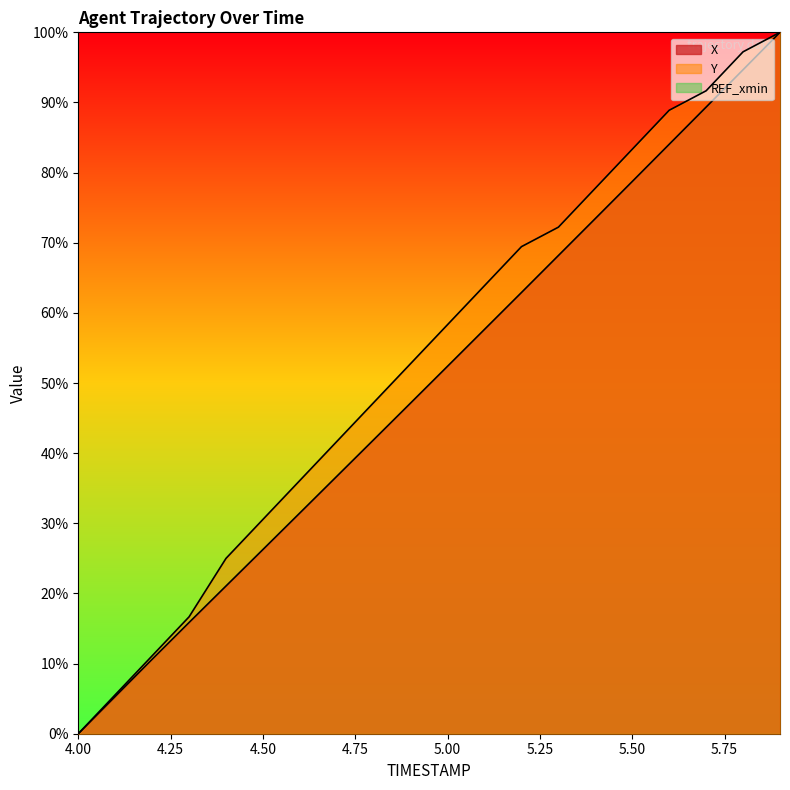

True or false: Y and X cross at least once.

False